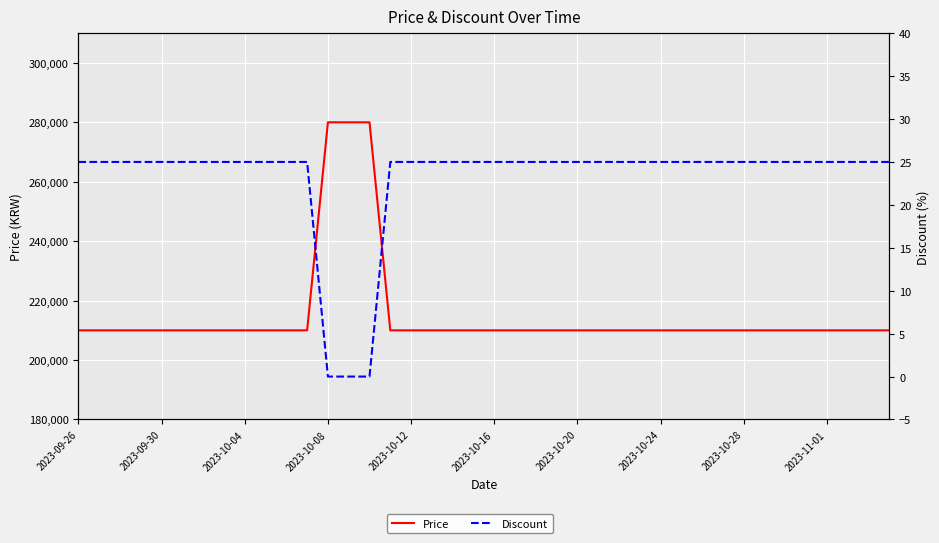

What value does the Discount series have at 2023-10-20, to the nearest 5?

25